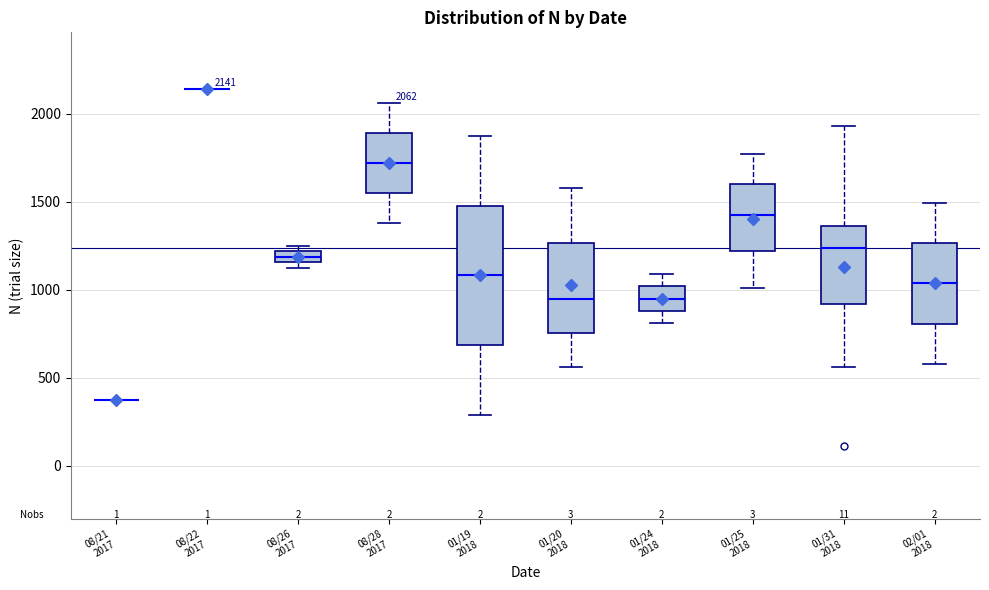

Which box is the tallest, from its lower edge to its upper edge?

01/19 2018